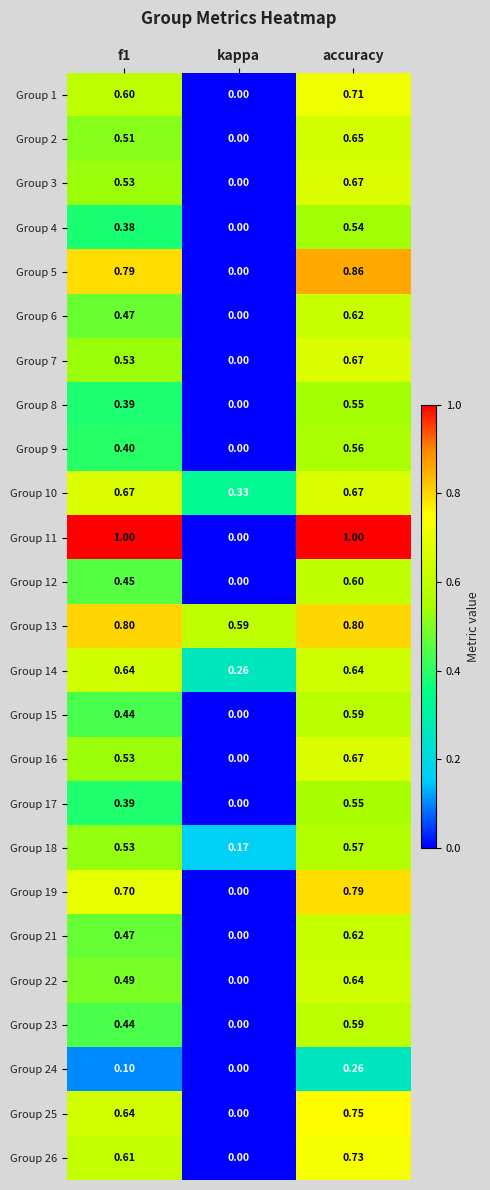

At which label is Group 14 closest to 0?

kappa